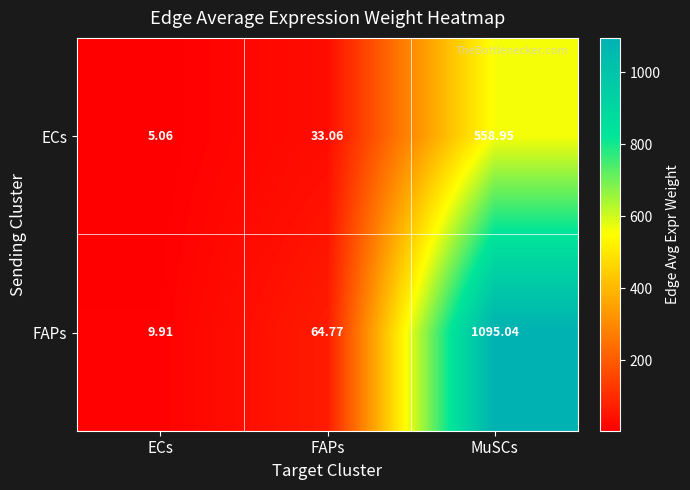

Which label corresponds to the largest value in the chart?

MuSCs